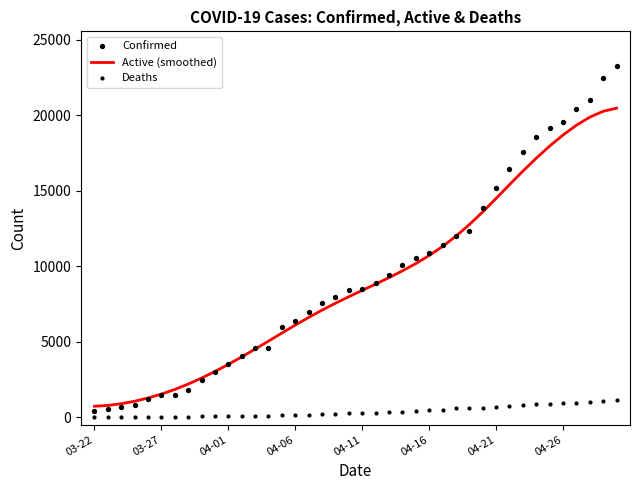

What are all the series names shown in the legend?

Active (smoothed), Confirmed, Deaths